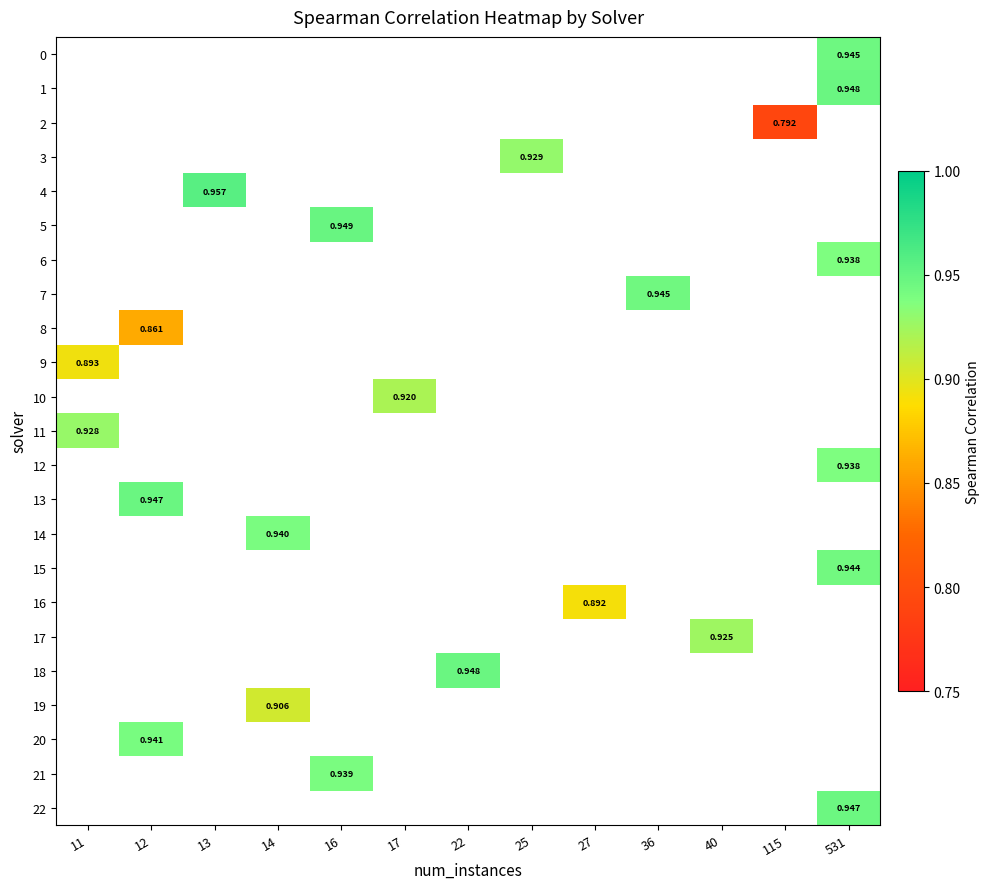

How many values in row_7 are above zero?

1